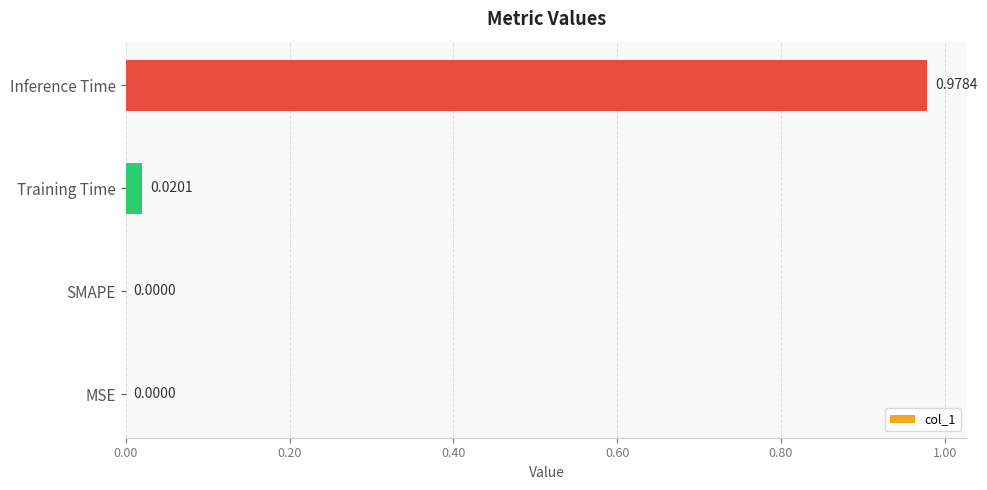

What is the change in value from MSE to Inference Time?

+1.0